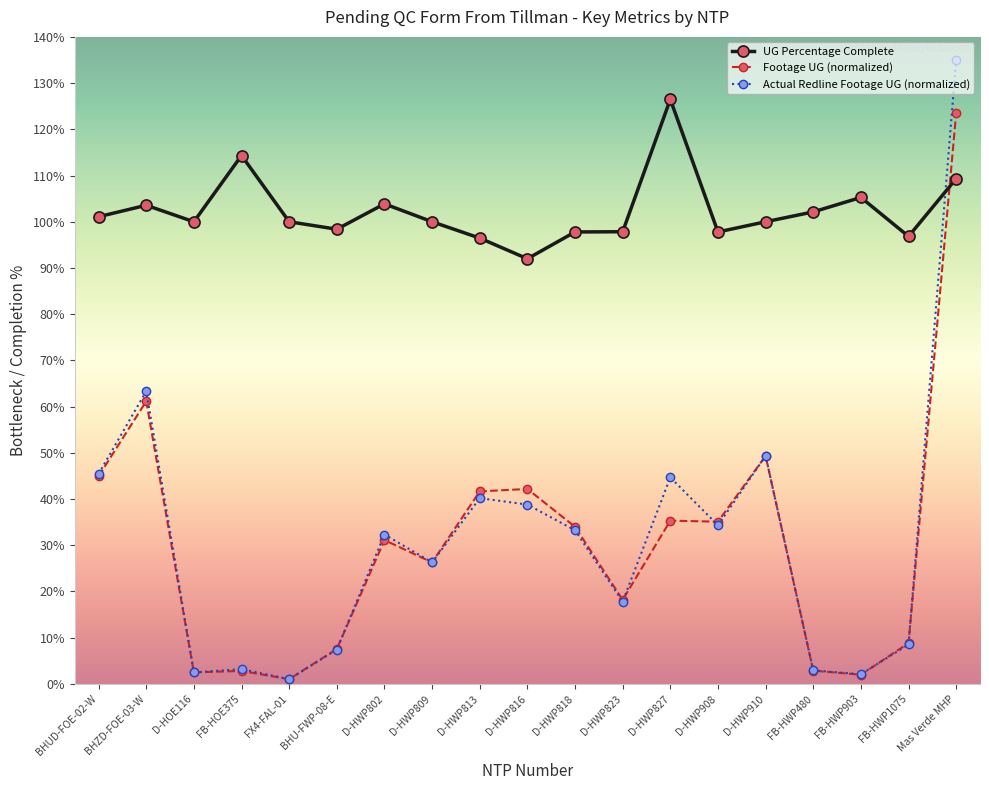

What are all the series names shown in the legend?

UG Percentage Complete, Footage UG (normalized), Actual Redline Footage UG (normalized)